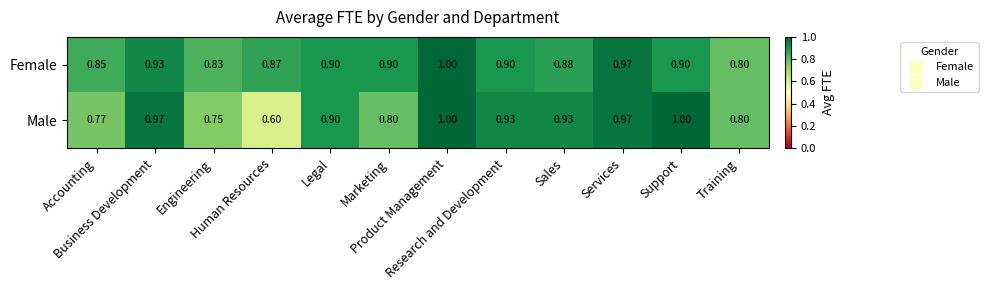

Rank the series by their average value, from highest to lowest.

Female, Male